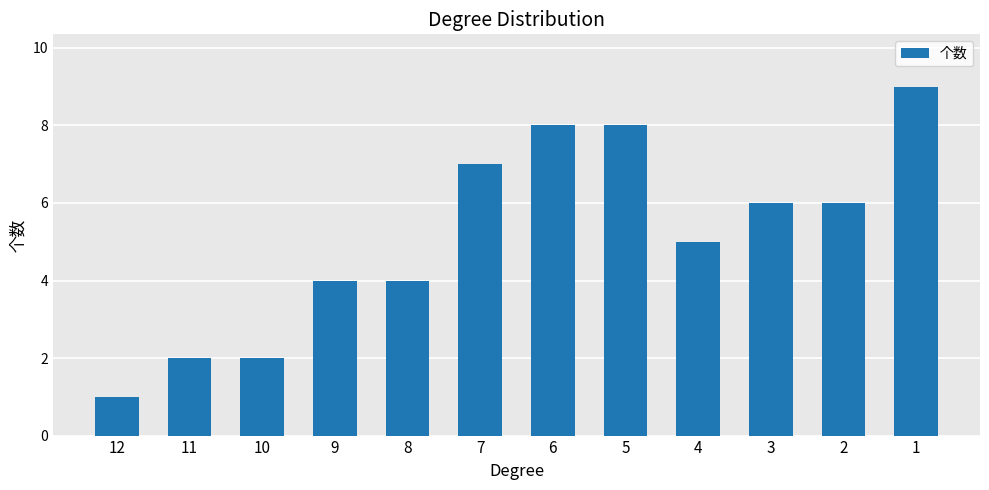

Reading left to right, extract all data points from this chart.

12=1	11=2	10=2	9=4	8=4	7=7	6=8	5=8	4=5	3=6	2=6	1=9